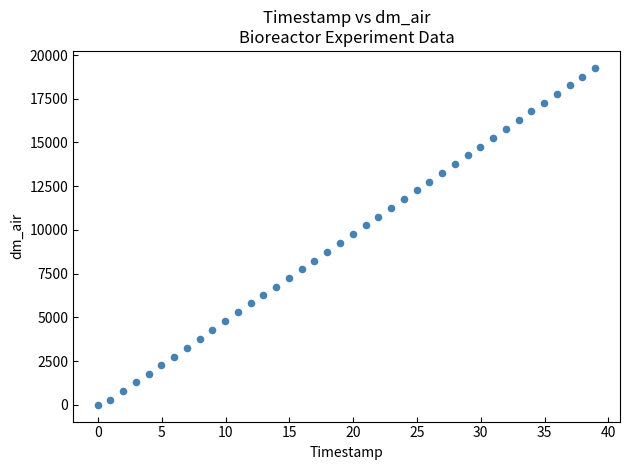

What is the range of X values (max minus min)?

39.0